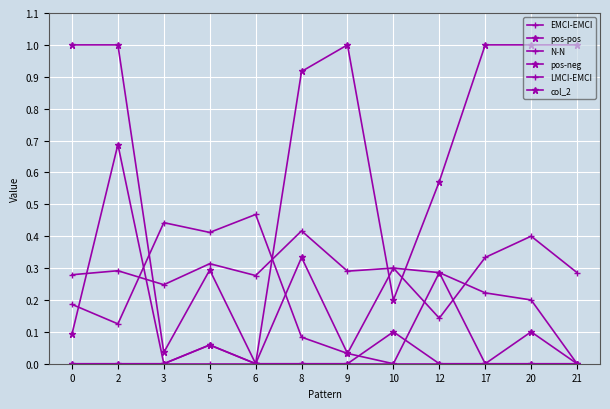

Where is the first local minimum for N-N?

2